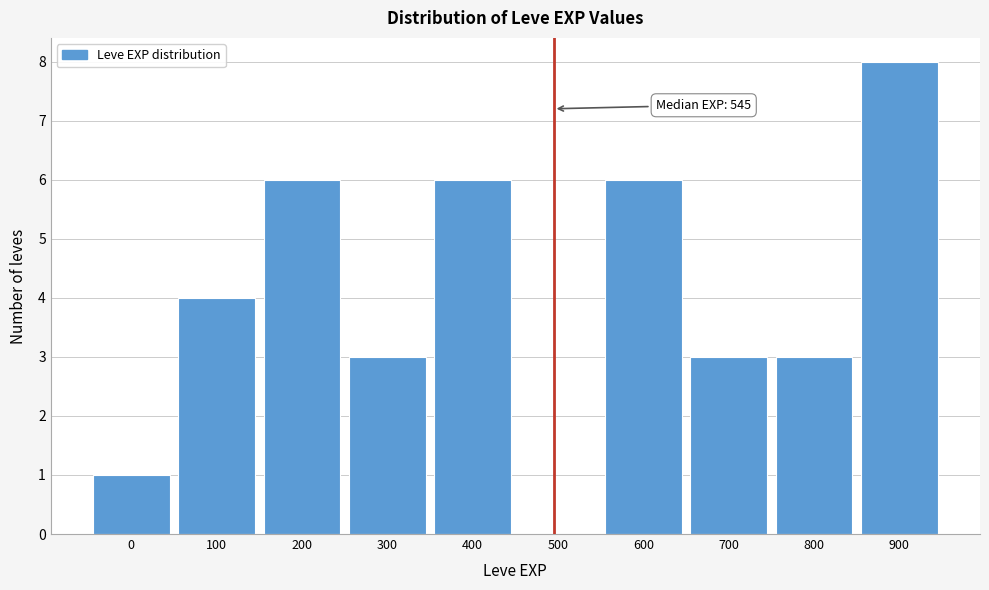

Reading left to right, what are all the values shown in this chart?

0=1	100=4	200=6	300=3	400=6	500=0	600=6	700=3	800=3	900=8